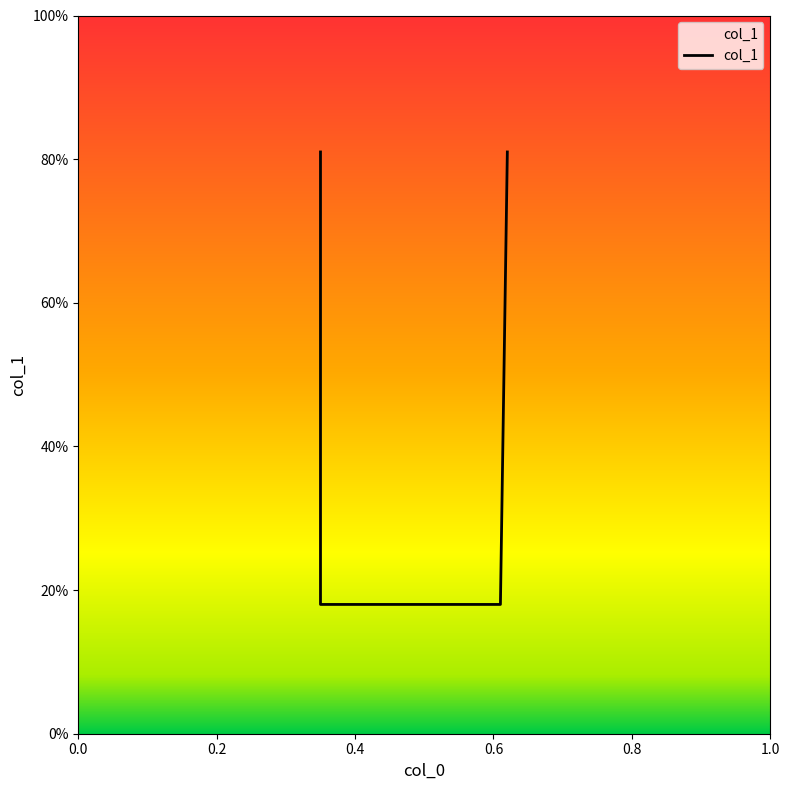

Rank the categories by value from highest to lowest.

0.35, 0.62, 0.35, 0.61